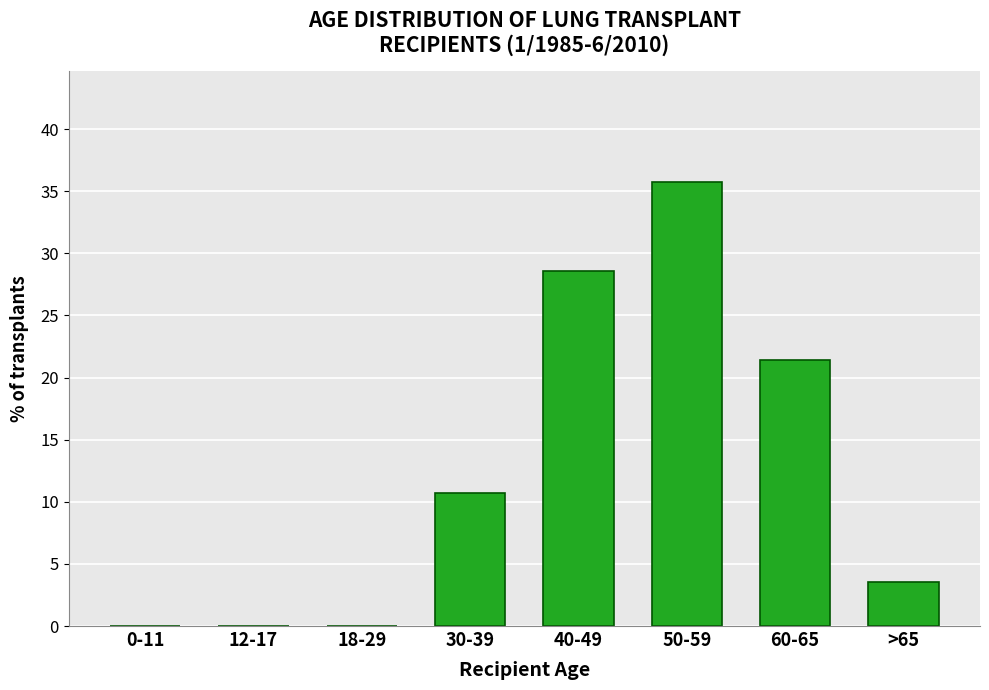

Reading left to right, list all the values displayed in this chart.

0-11=0.0	12-17=0.0	18-29=0.0	30-39=10.7	40-49=28.6	50-59=35.7	60-65=21.4	>65=3.6